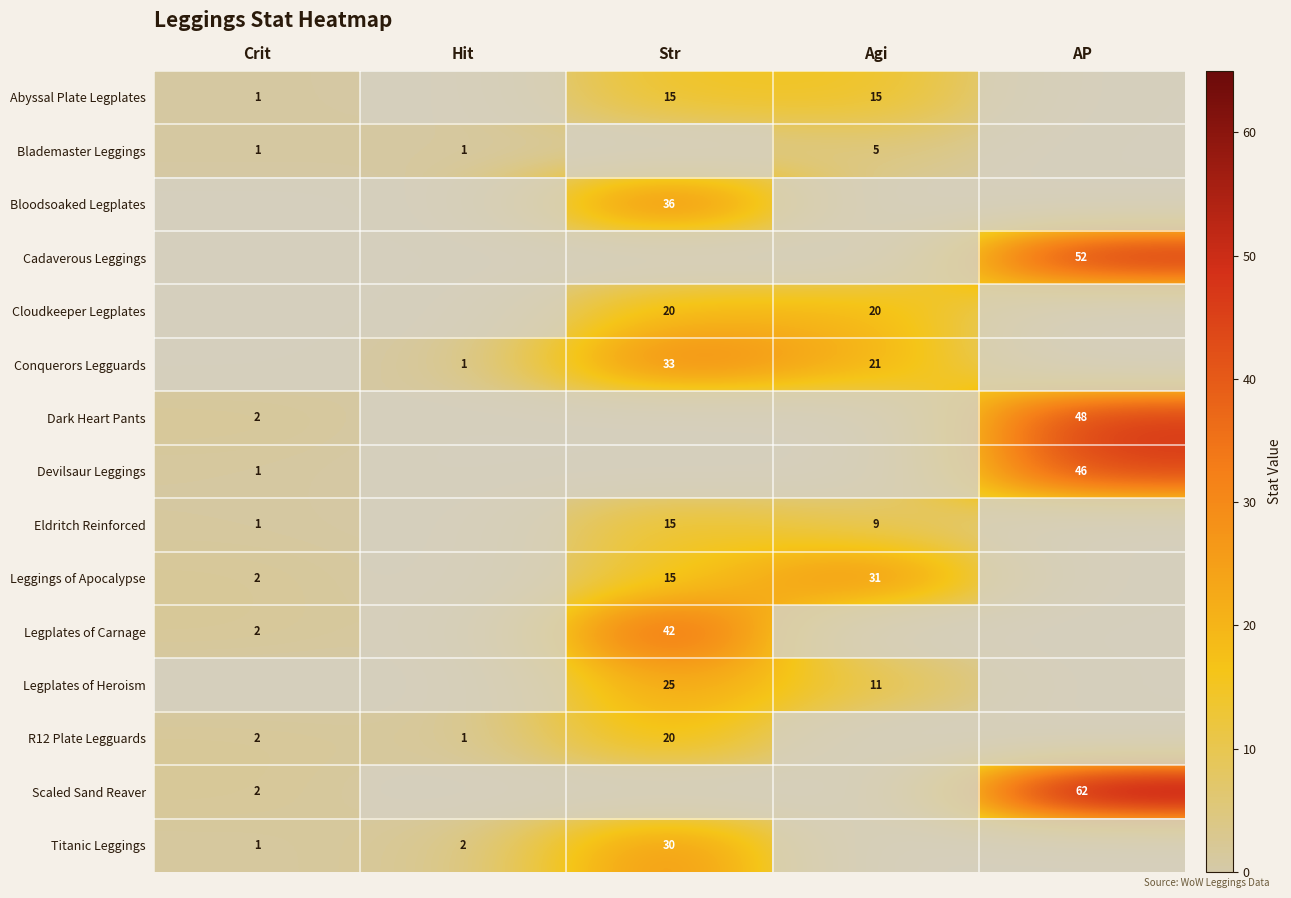

At which category is the sum across all series the highest?

Str